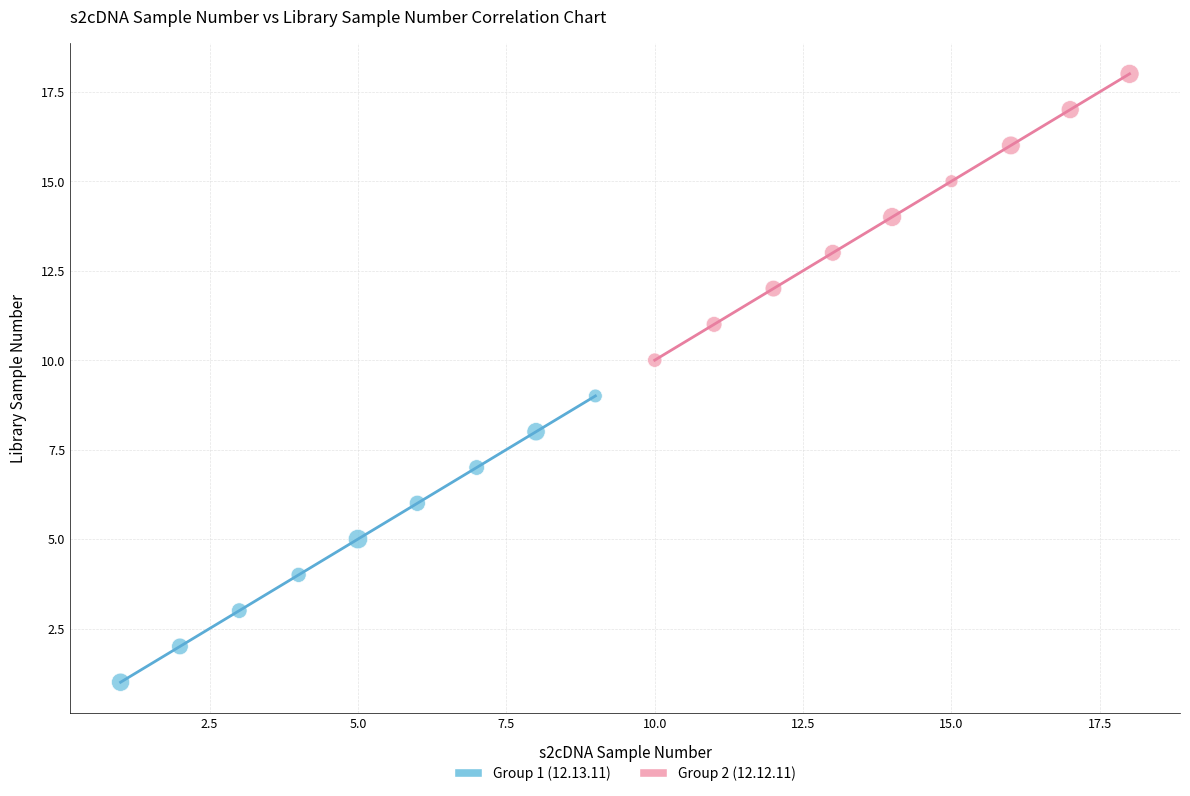

What are all the series names shown in the legend?

Group 1 (12.13.11), Group 2 (12.12.11)